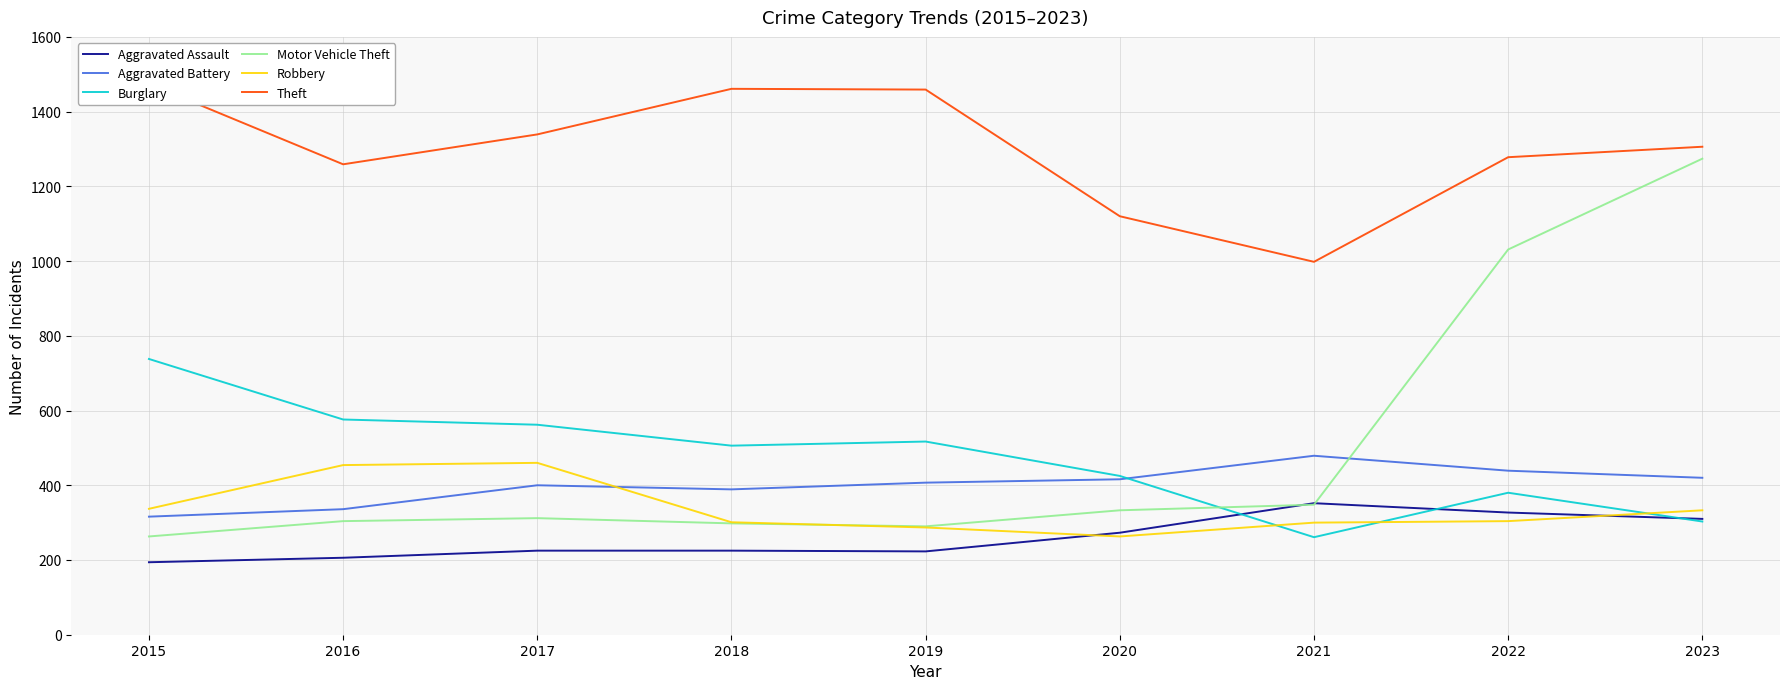

True or false: Aggravated Assault and Theft intersect in this chart.

False